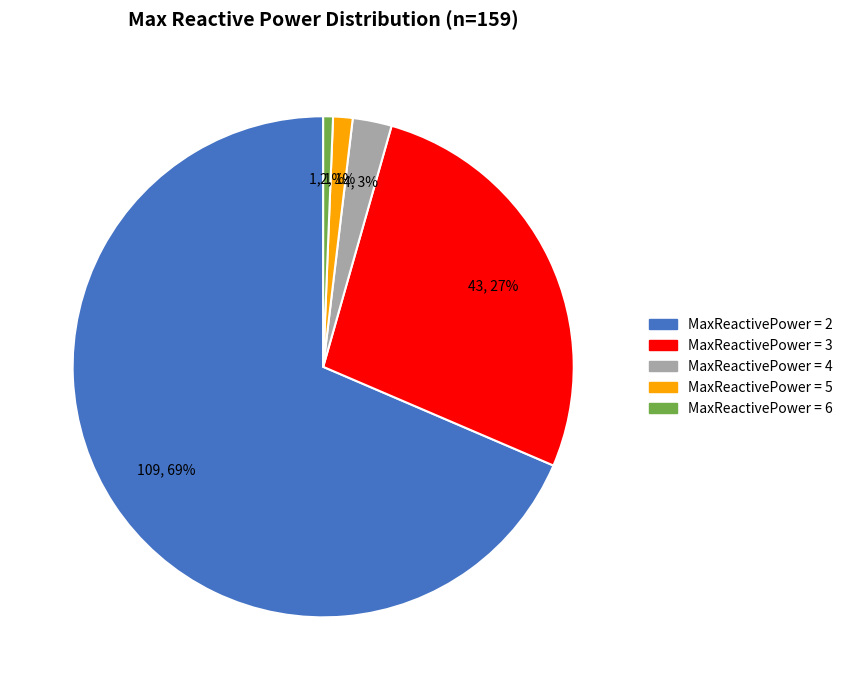

To the nearest percent, what is the average slice percentage?

20%